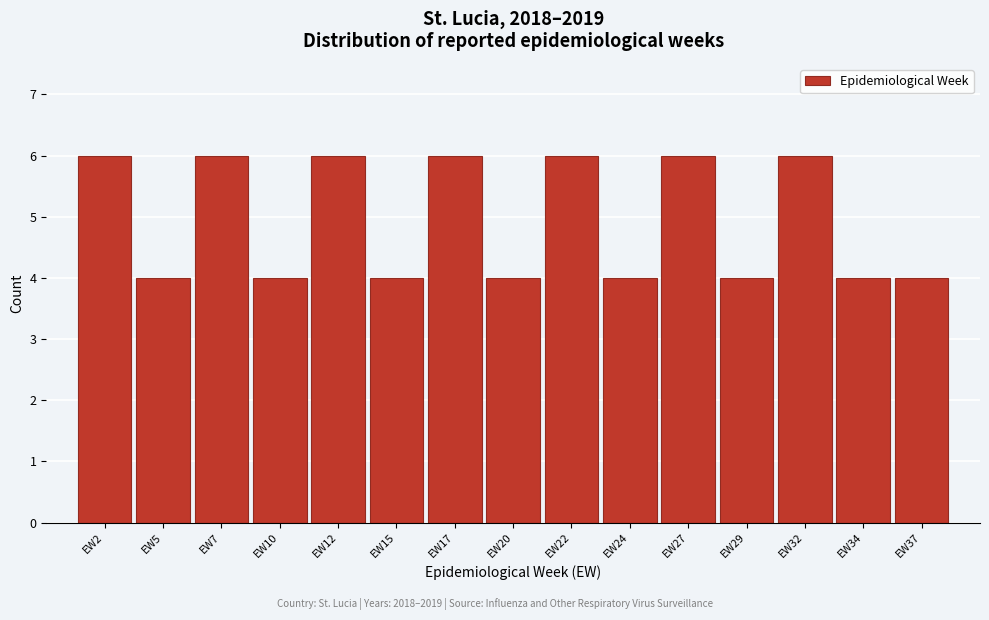

Reading right to left, what are all the values shown in this chart?

EW37=4	EW34=4	EW32=6	EW29=4	EW27=6	EW24=4	EW22=6	EW20=4	EW17=6	EW15=4	EW12=6	EW10=4	EW7=6	EW5=4	EW2=6